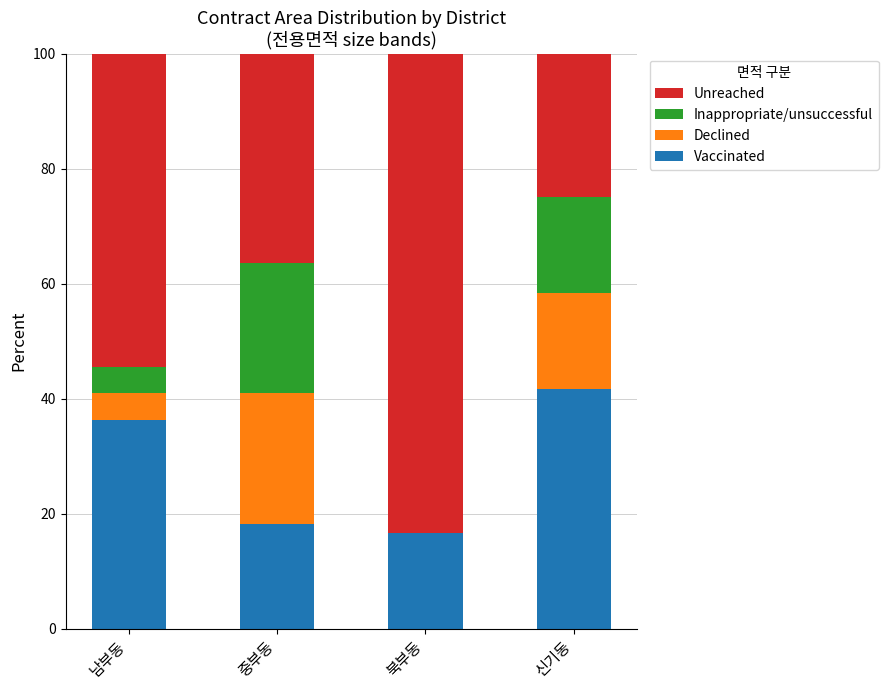

What is the sum of the Vaccinated values at 신기동 and 북부동?

58.3